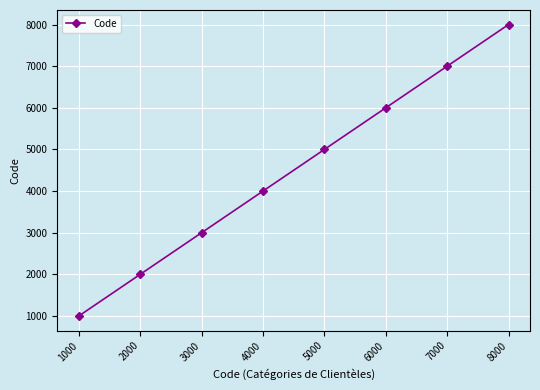

True or false: the data has more than 0 interior local peaks.

False